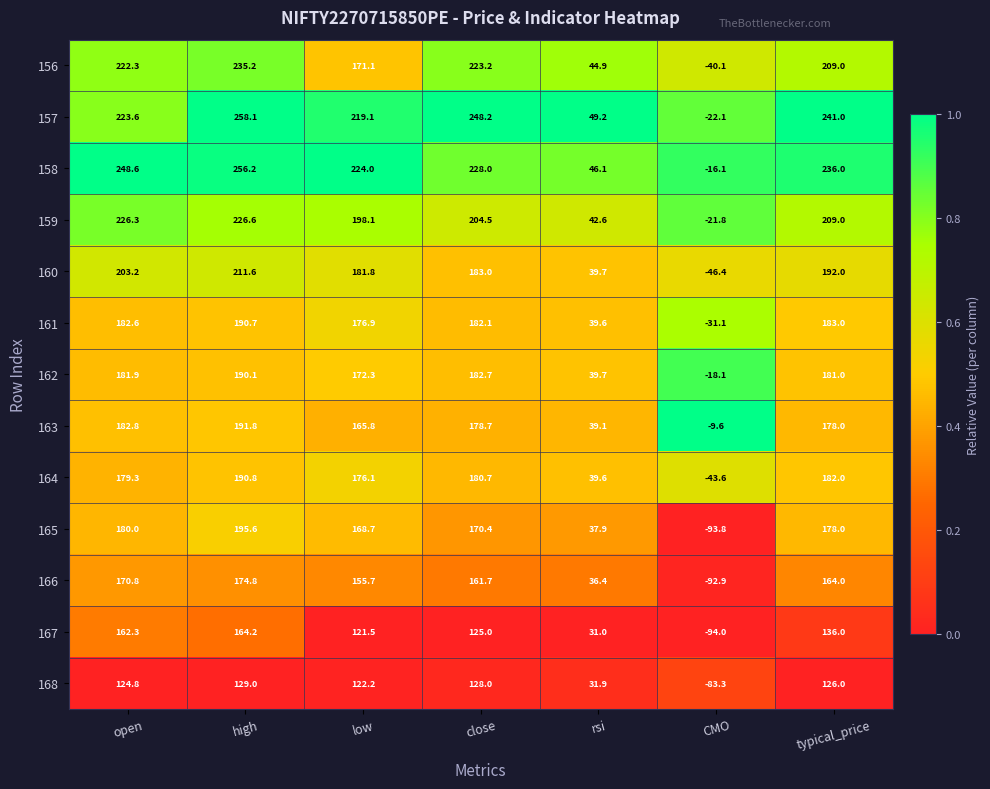

What is the spread (max minus min) of values at close?

123.2